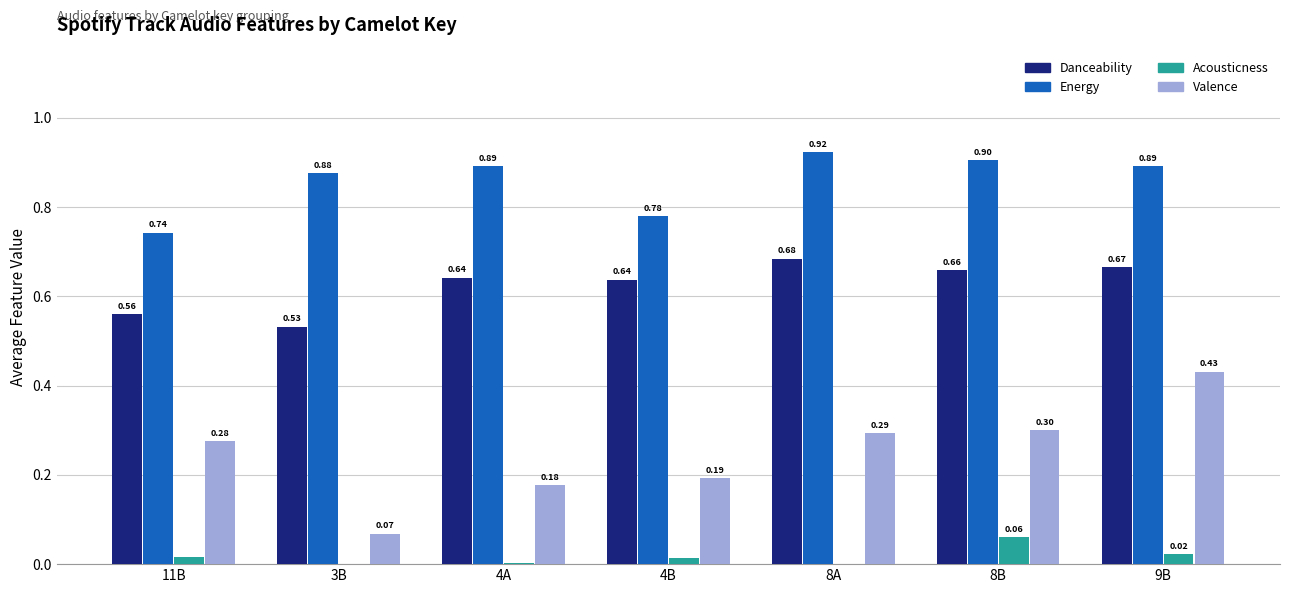

Does the chart contain stacked bars?

No